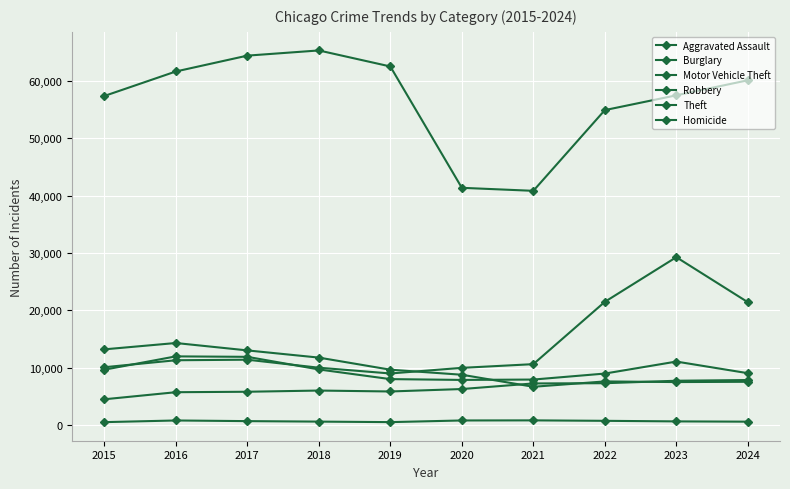

Which label corresponds to the largest value in the chart?

2018